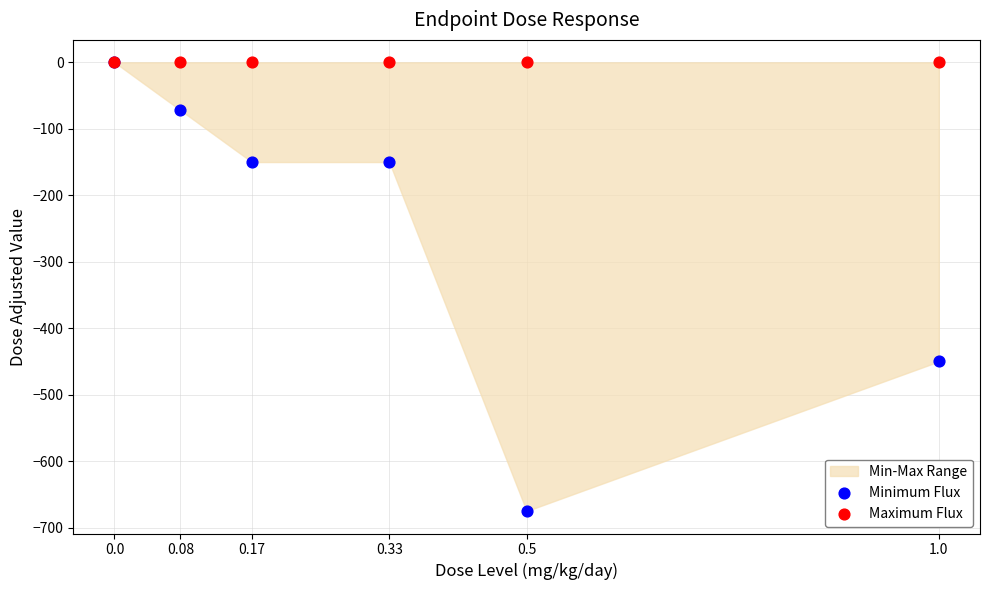

Across all series, what Y value is closest to -337?

-450